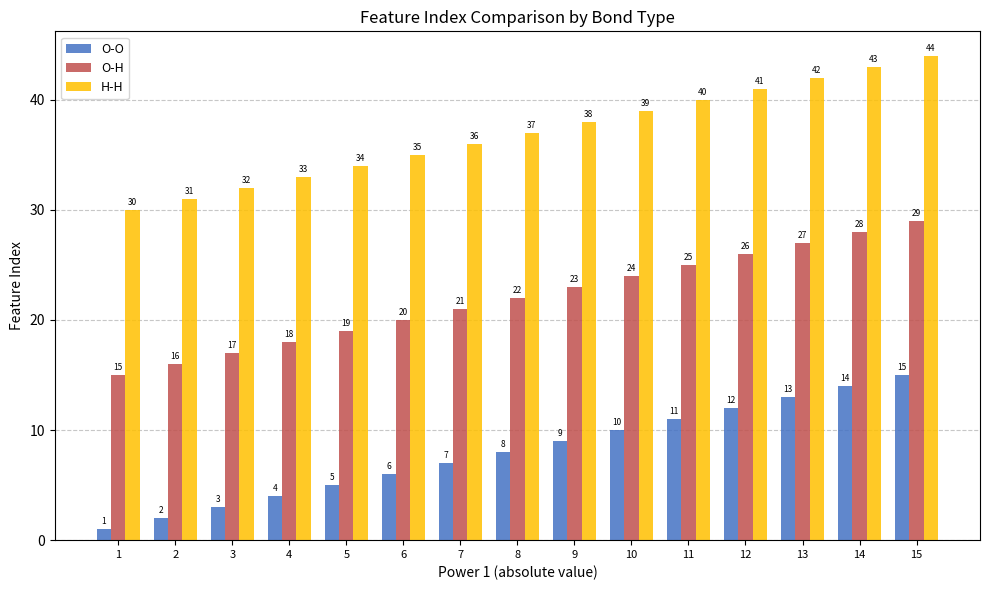

What is the sum of all H-H values?

555